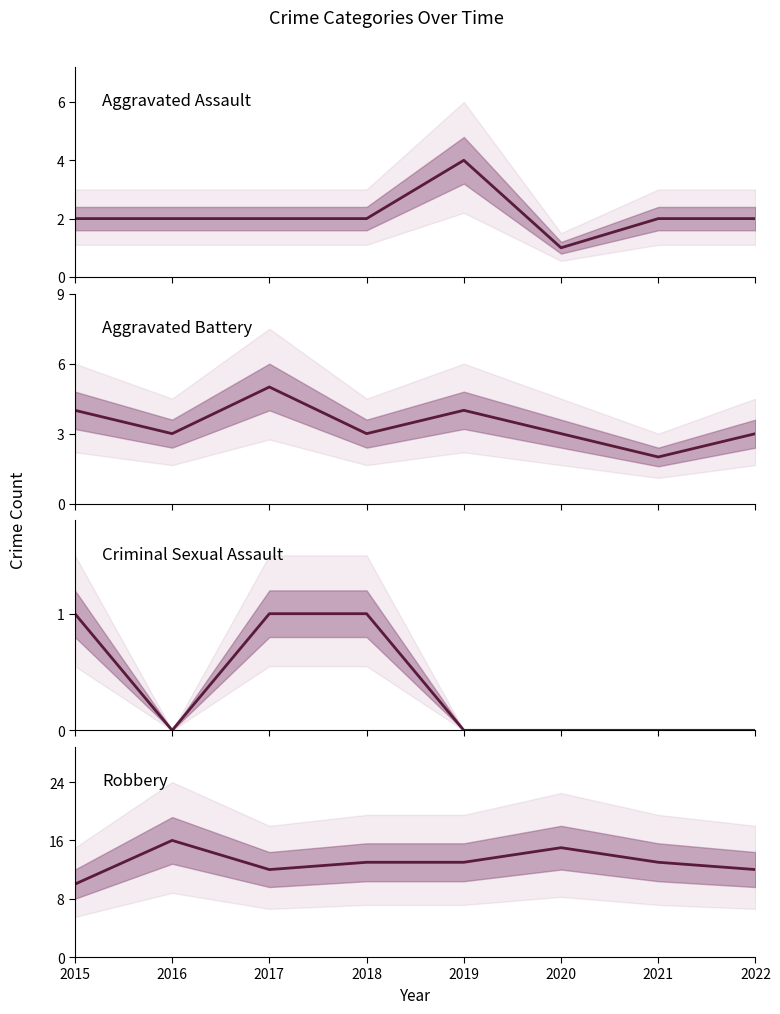

True or false: Criminal Sexual Assault and Robbery cross at least once.

False